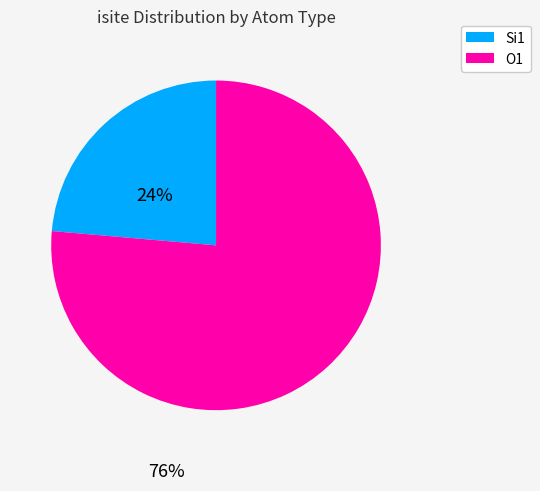

What is the smallest slice in the pie chart?

Si1